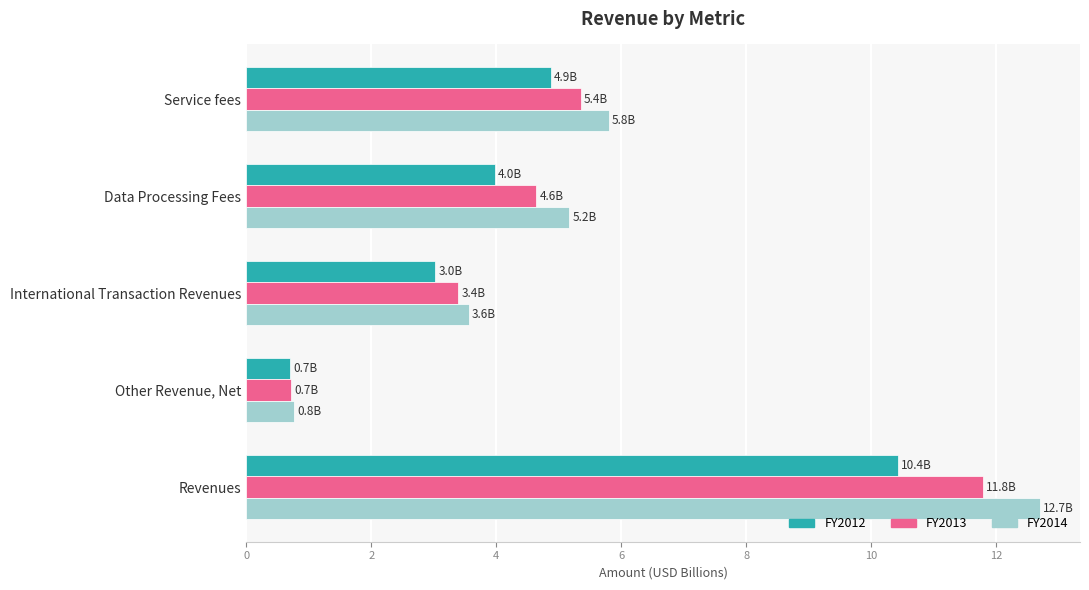

Which series changed the most between Service fees and Revenues?

FY2014